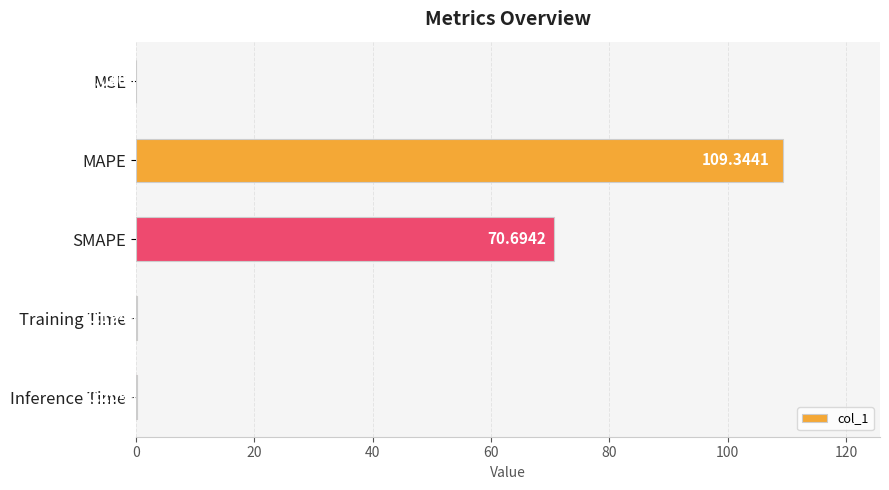

Between MAPE and SMAPE, which is larger?

MAPE